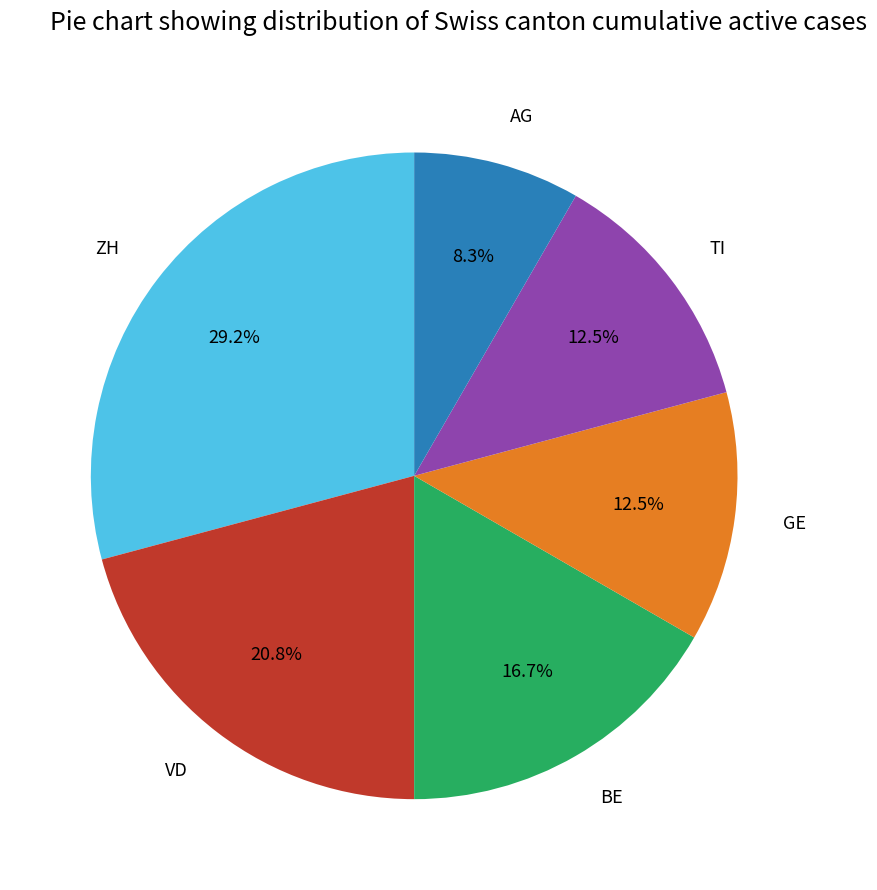

Count the number of slices in the pie.

6